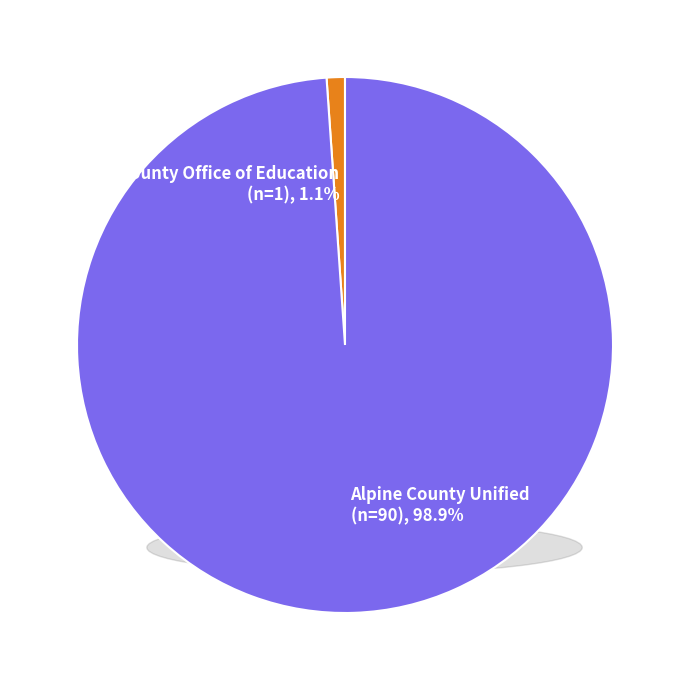

What is the largest slice in the pie chart?

Alpine County Unified